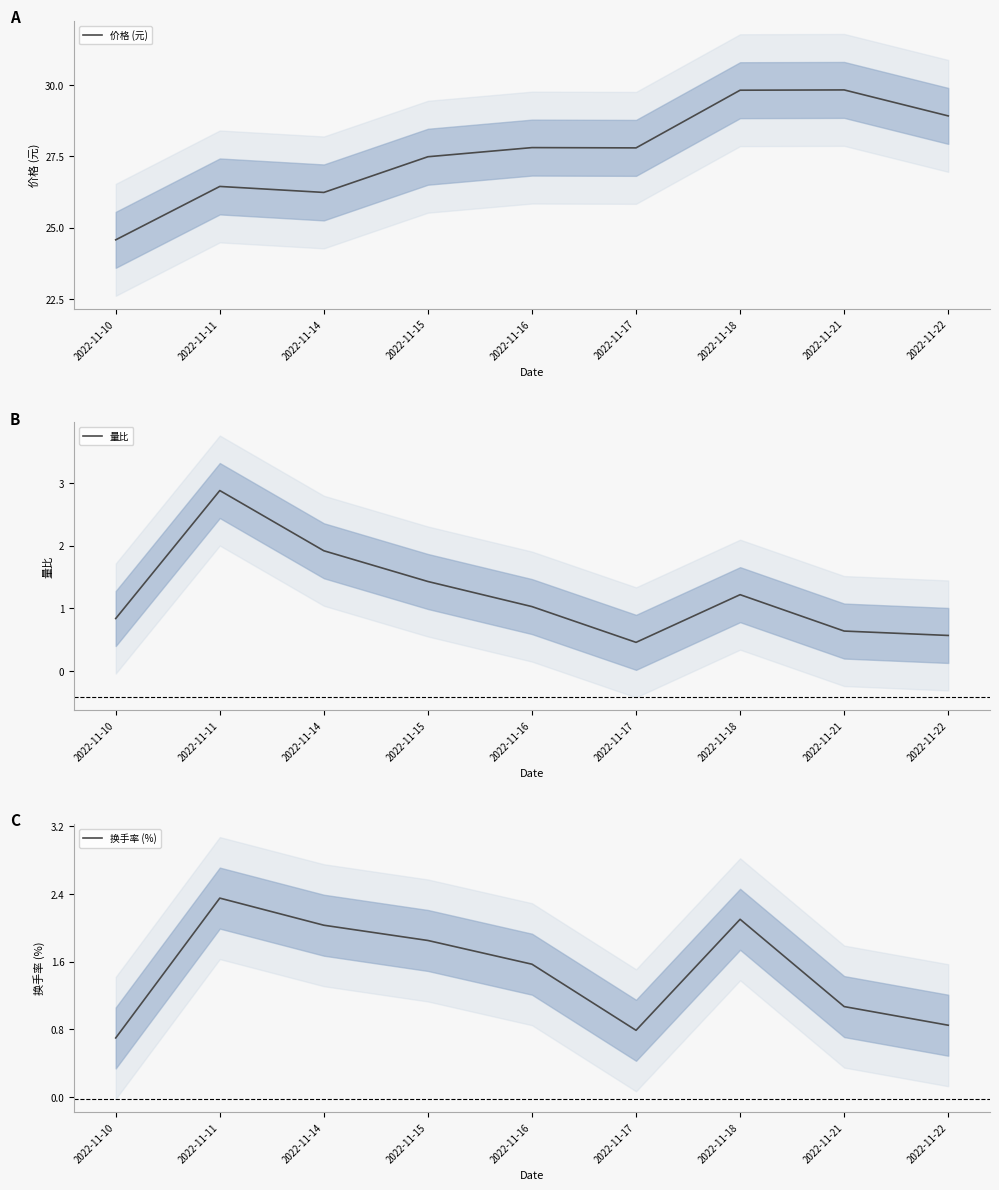

Does the chart display data point markers on the line(s)?

No